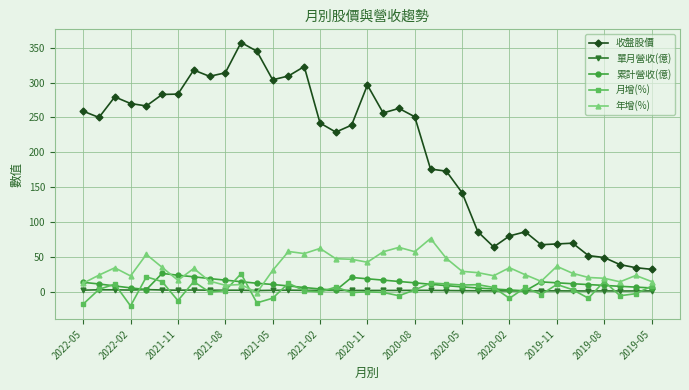

Count the number of categories in the chart.

37